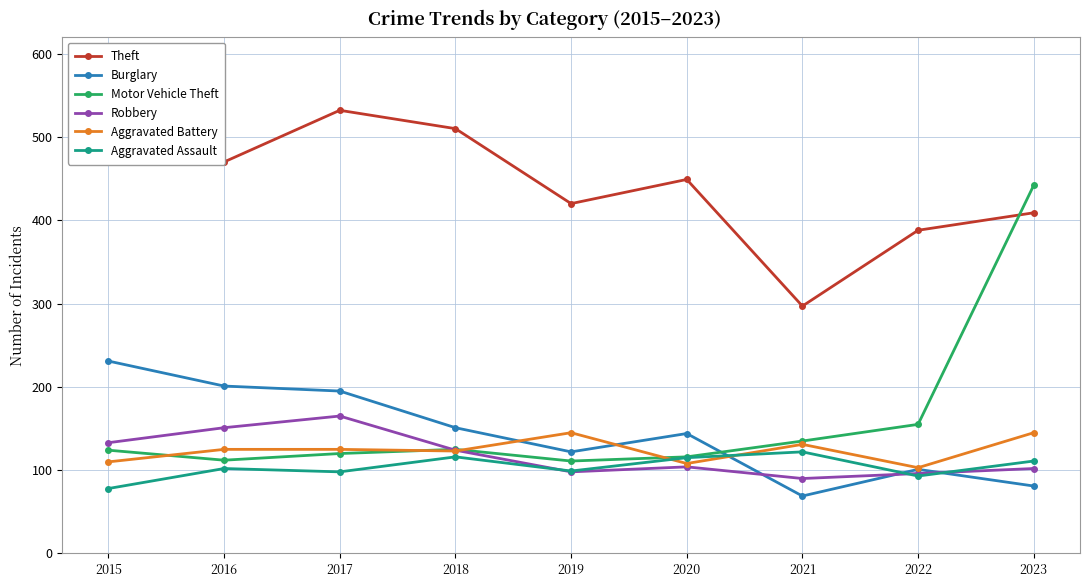

True or false: Theft has a value of 470 at 2016.

True